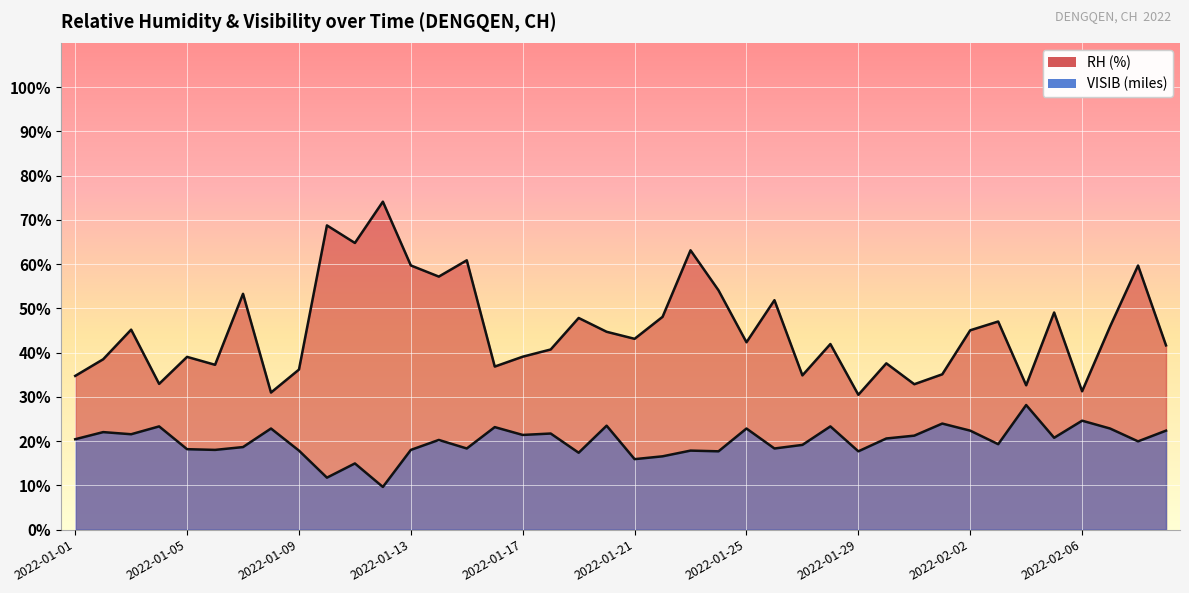

At which category does VISIB reach its first local peak?

2022-01-02